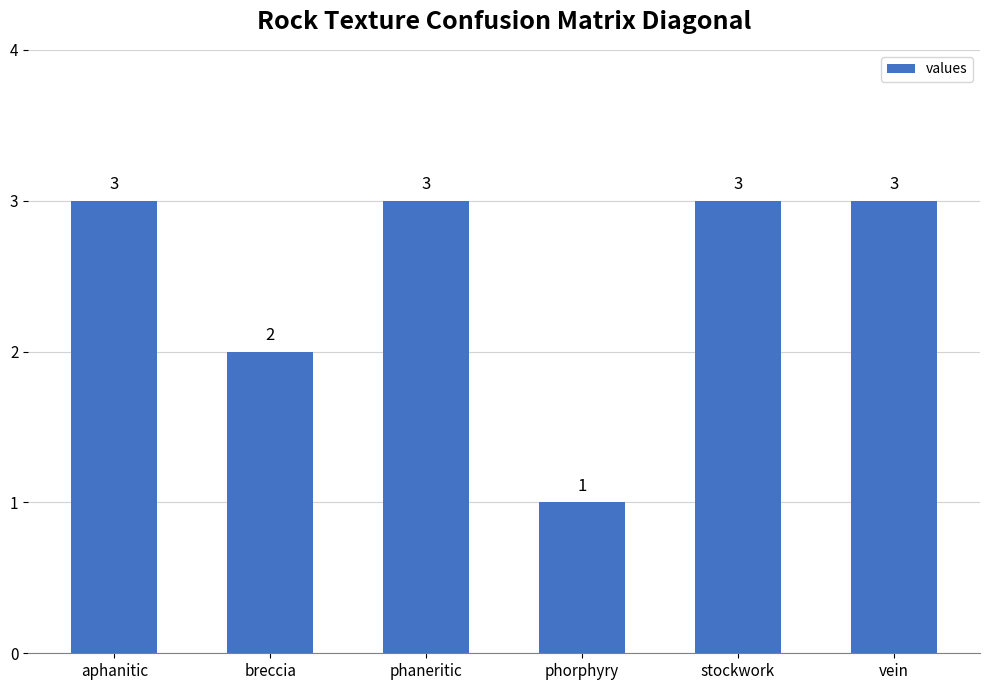

Is it true that the value at aphanitic is 3?

True